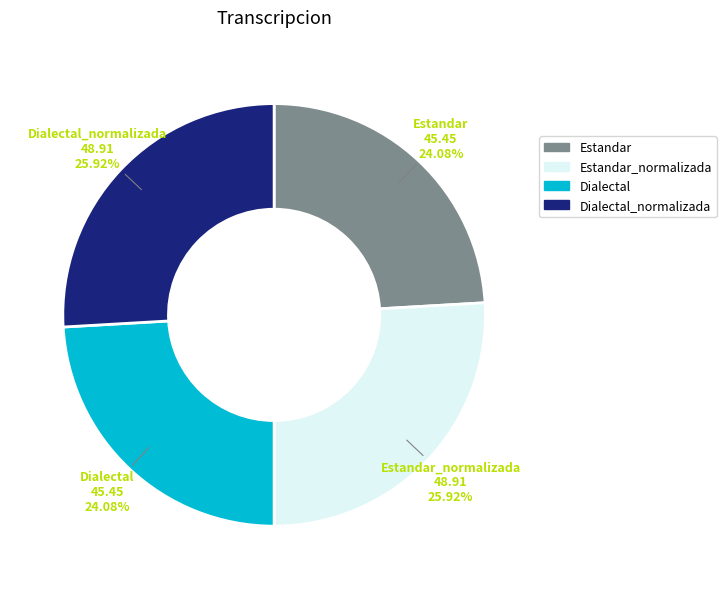

What is the total percentage of Estandar_normalizada and Estandar?

50.0%